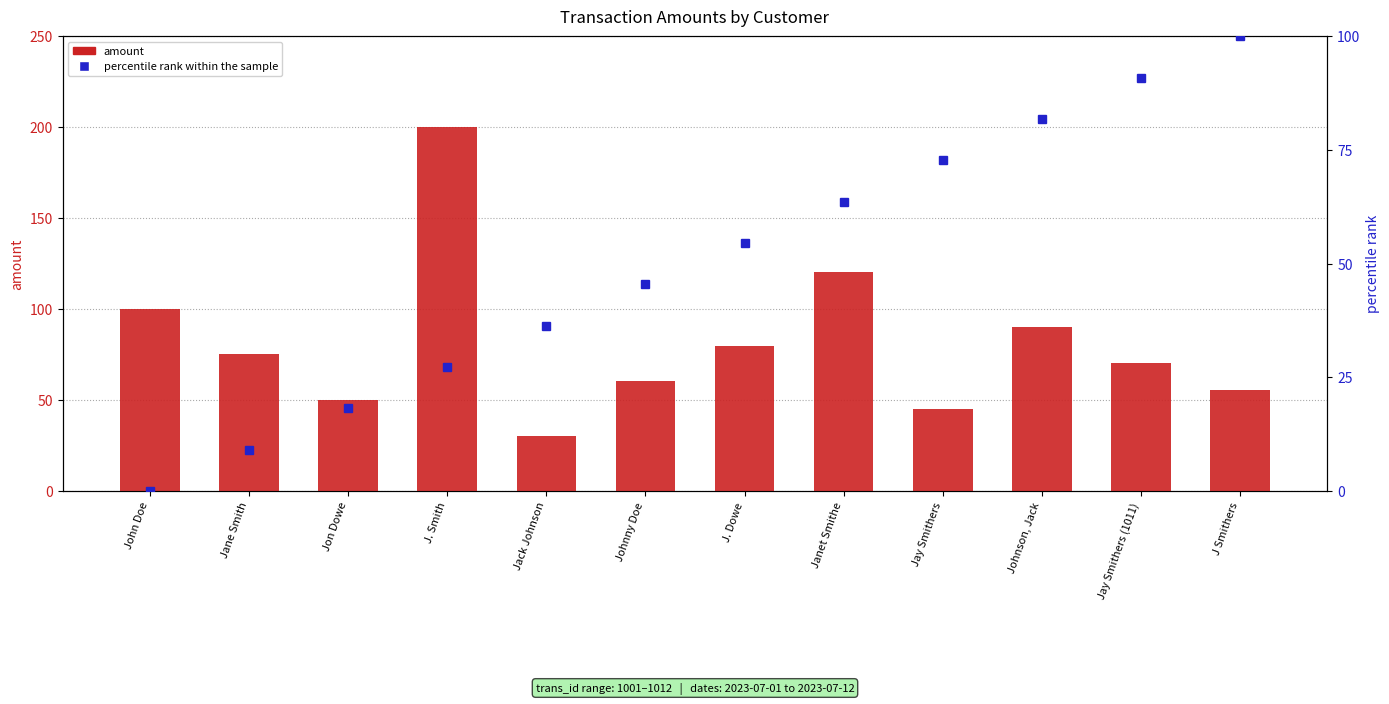

How many categories are shown in the chart?

12